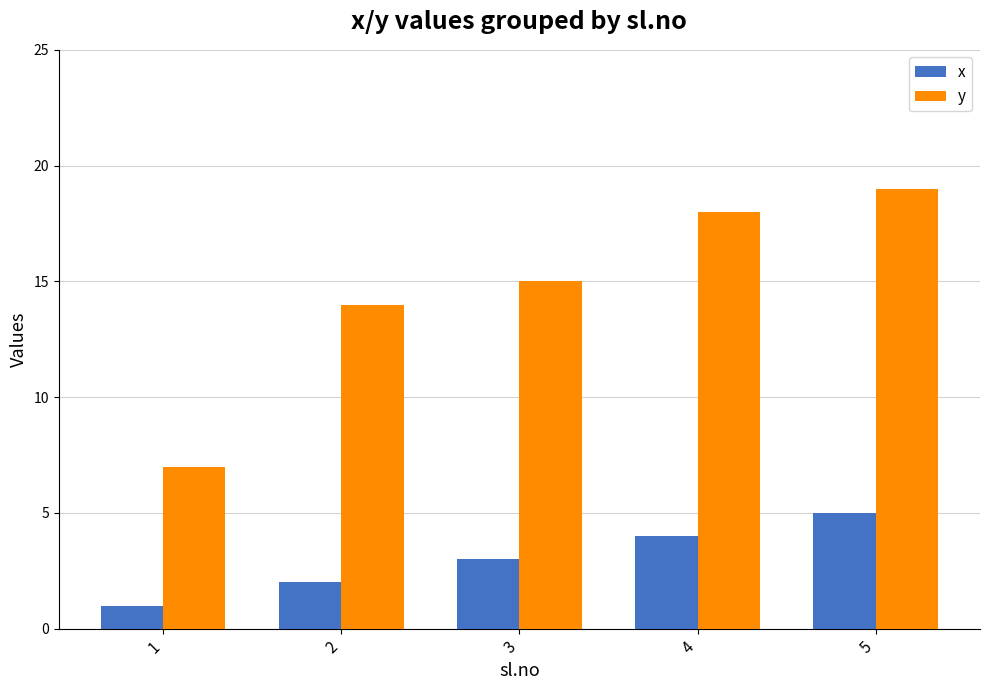

Between 2 and 5, which series saw the biggest shift?

y